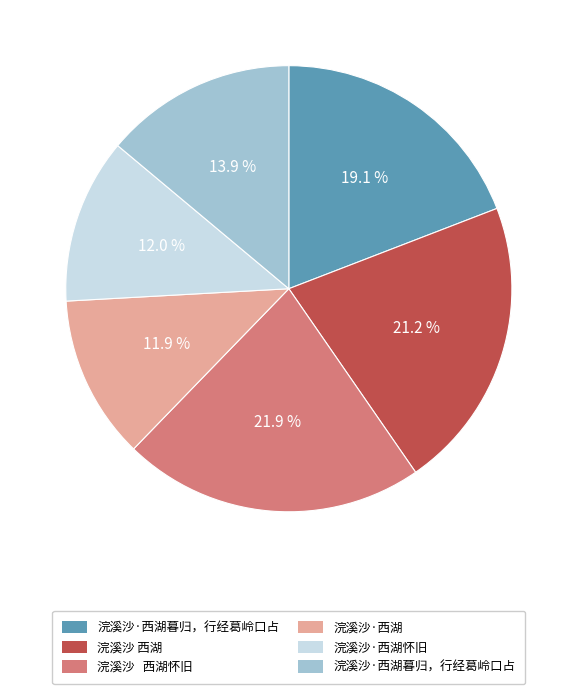

To the nearest percent, what is the average slice percentage?

17%